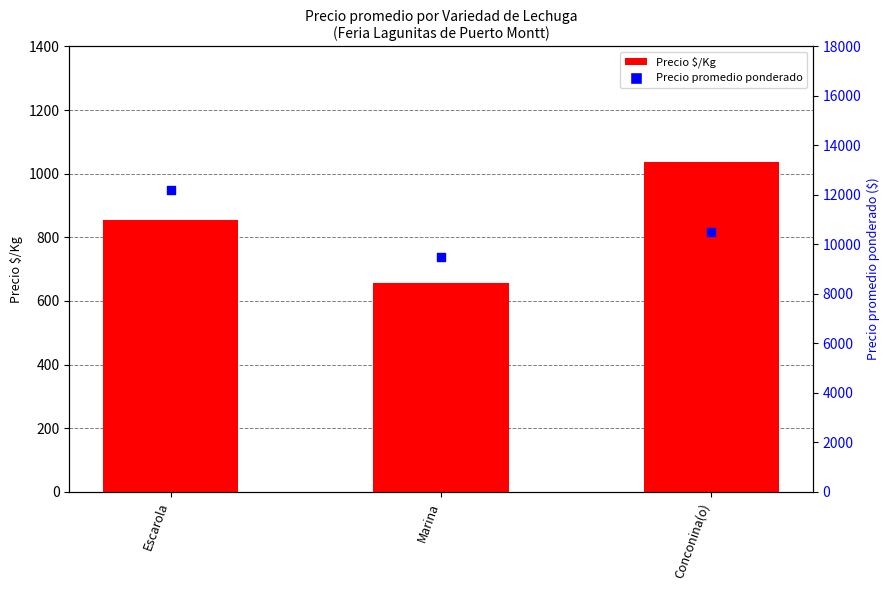

Which series has the largest Y range (max minus min)?

Precio promedio ponderado